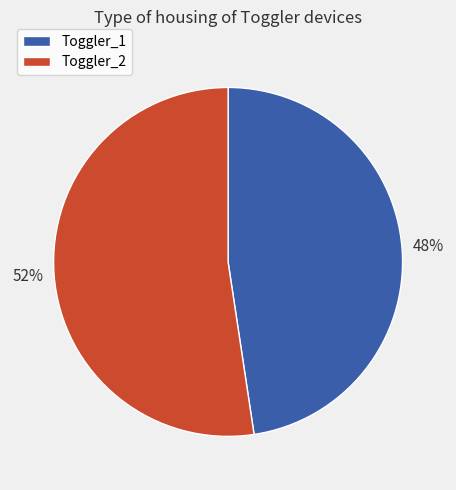

Do Toggler_2 and Toggler_1 together represent more than half of the pie?

Yes